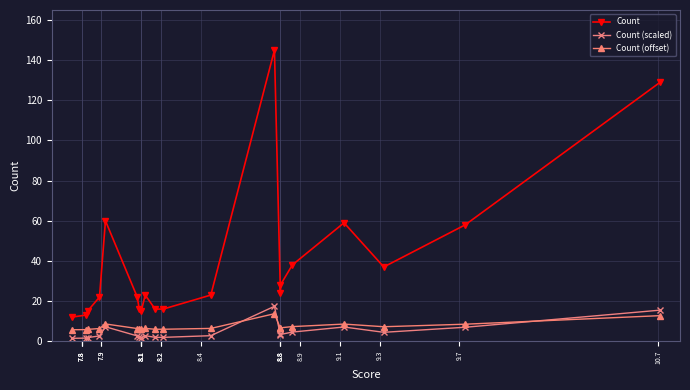

True or false: Count and Count (scaled) intersect in this chart.

False